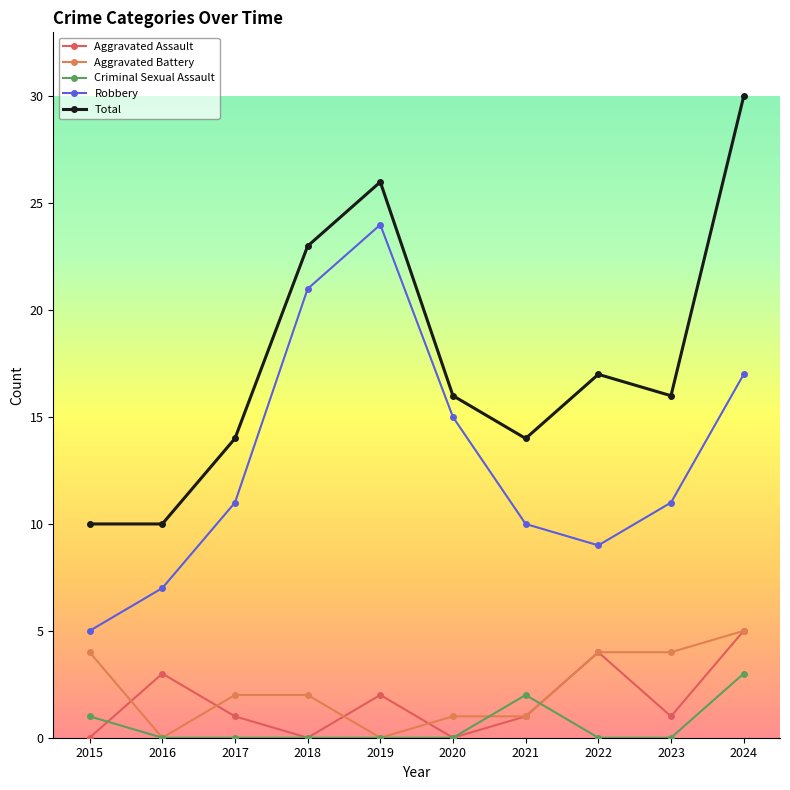

What is the value of the Aggravated Assault point at the 7th from the left?

1